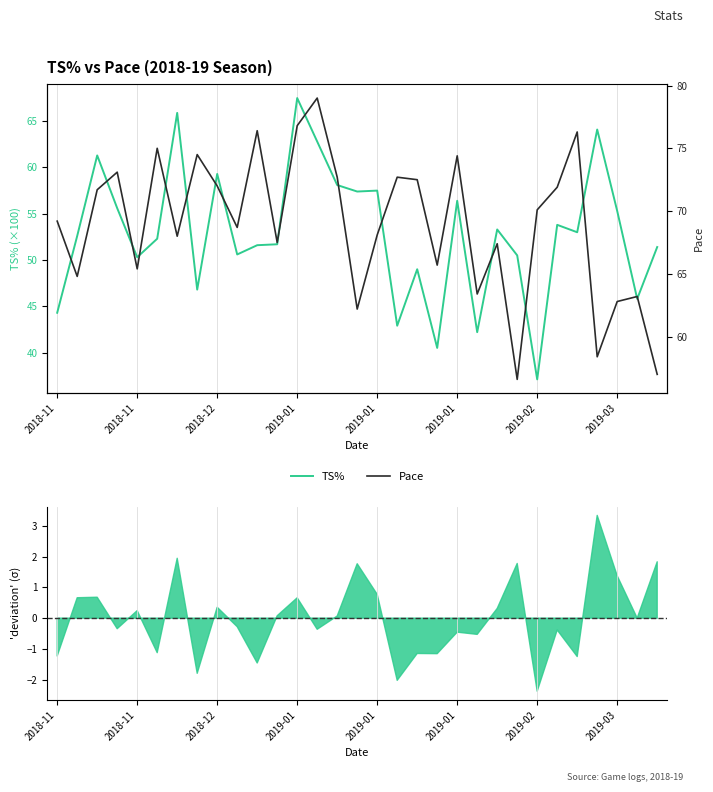

The value of TS% at 15 is 57.4. True or false?

True